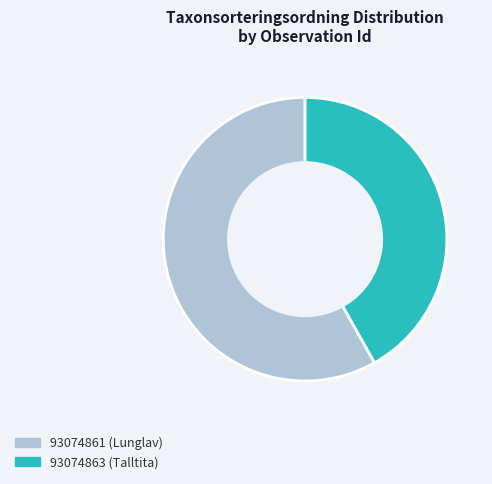

Is it true that 93074863 (Talltita) is 42% of the pie?

True